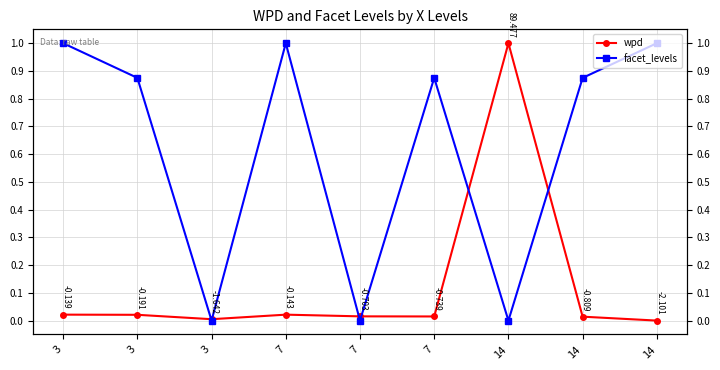

How many lines are shown in the chart?

2